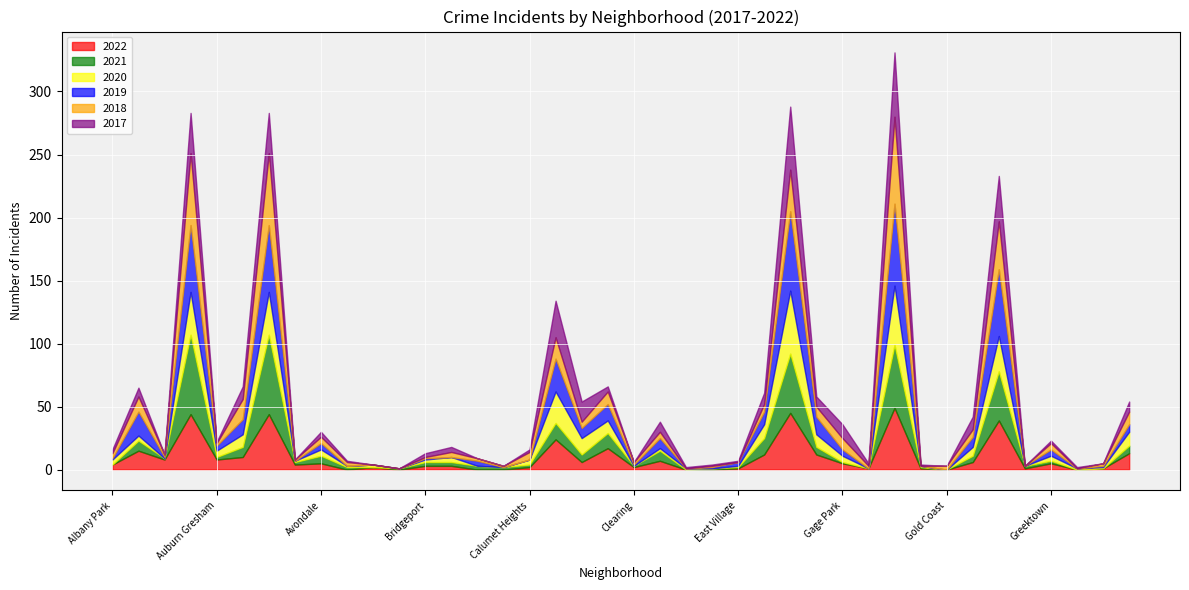

What is the total value across all series at Calumet Heights?

16